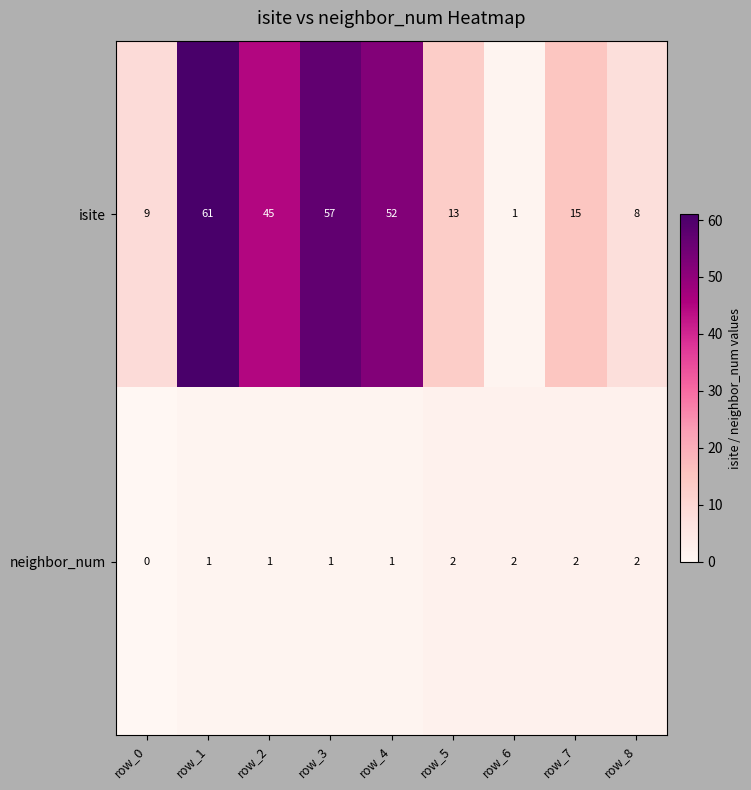

What is the spread (max minus min) of values at row_4?

51